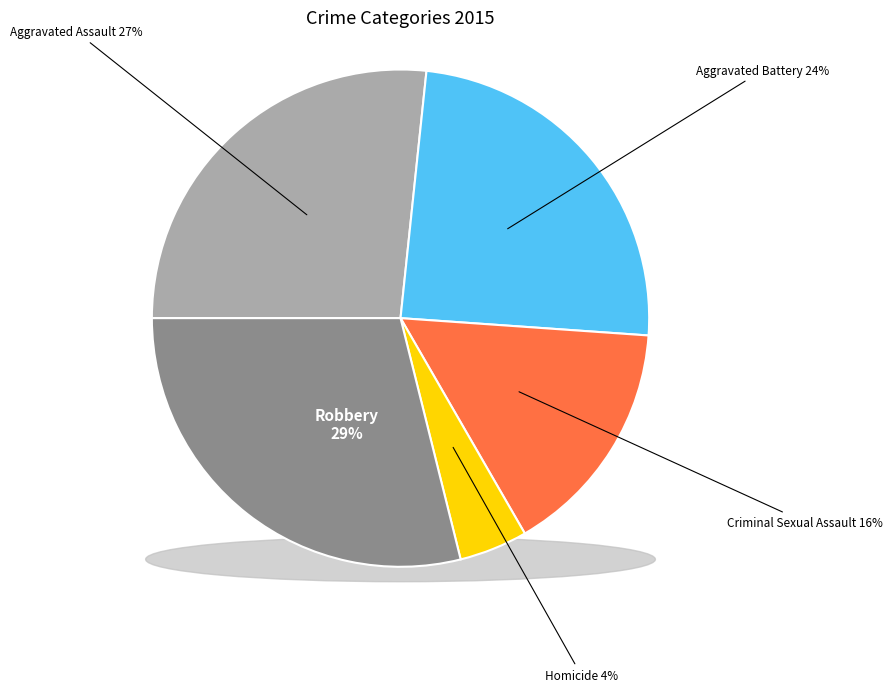

Rank the categories by value from lowest to highest.

Homicide, Criminal Sexual Assault, Aggravated Battery, Aggravated Assault, Robbery